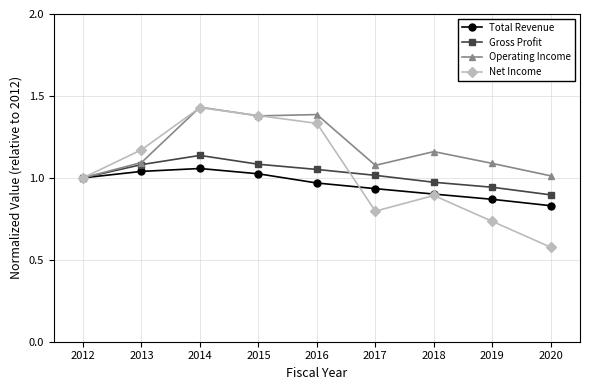

The value of Total Revenue at 2017 is 0.9. True or false?

True